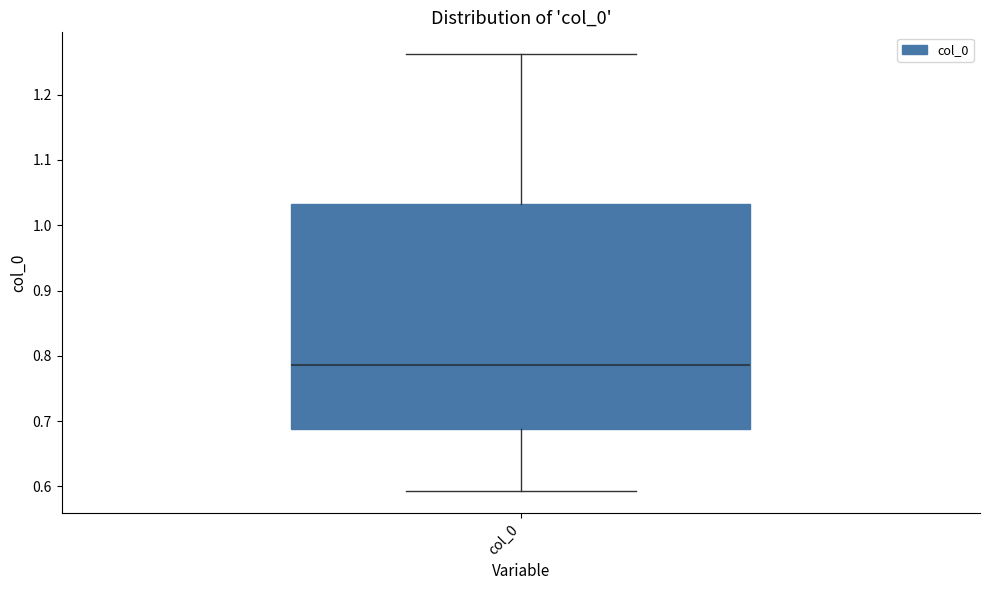

Where is the upper edge of the box for col_0 on the y-axis? The values are not printed on the chart, so give them approximately, as read against the axis.

1.03